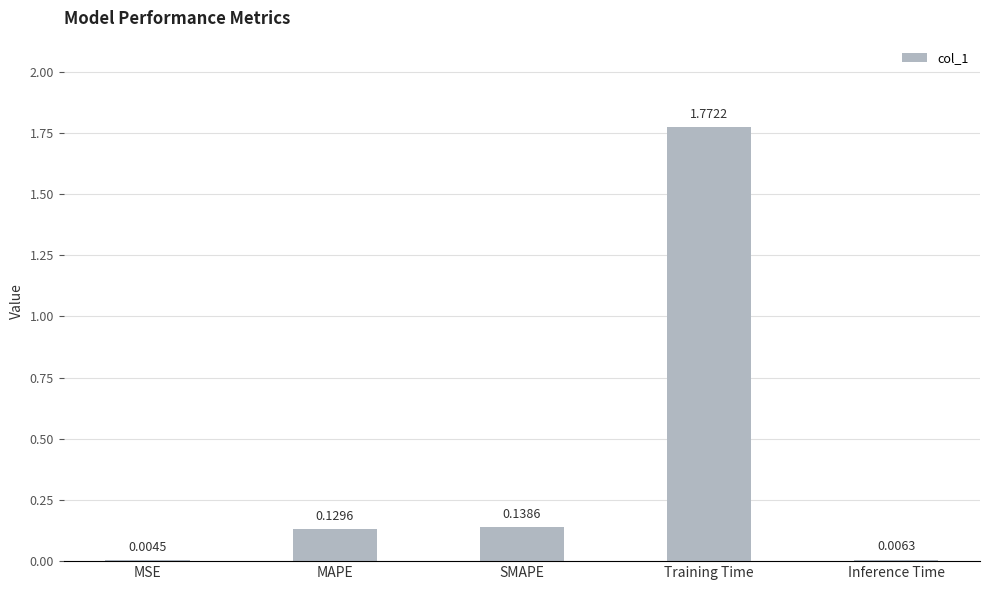

Where is the data nearest to the value 0?

MSE